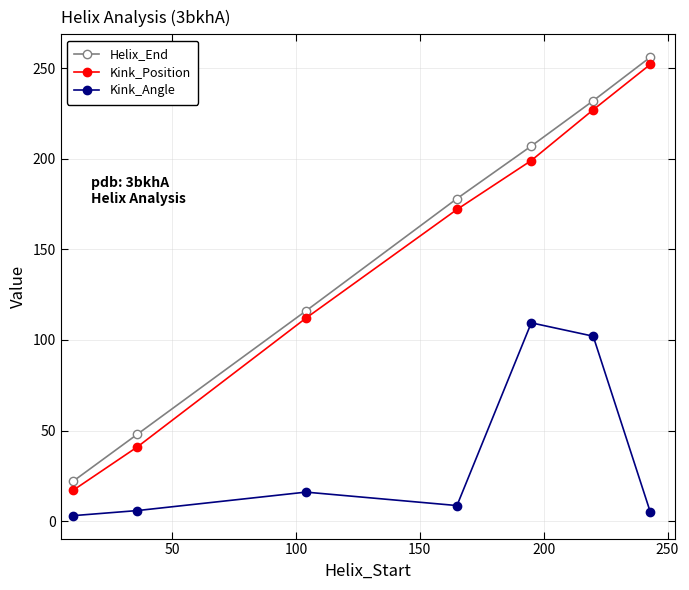

What are all the series names shown in the legend?

Helix_End, Kink_Position, Kink_Angle